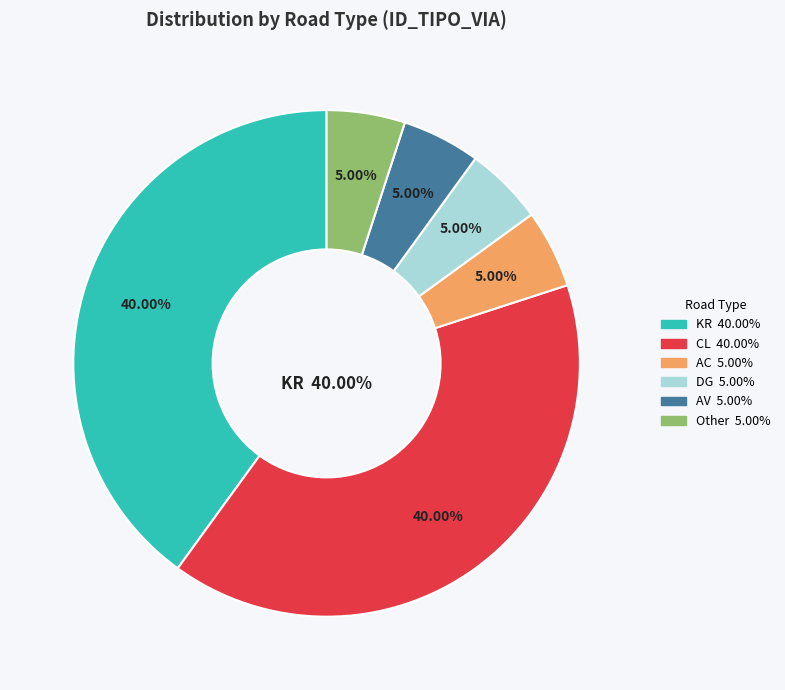

What percentage is NOT represented by AC?

95.0%